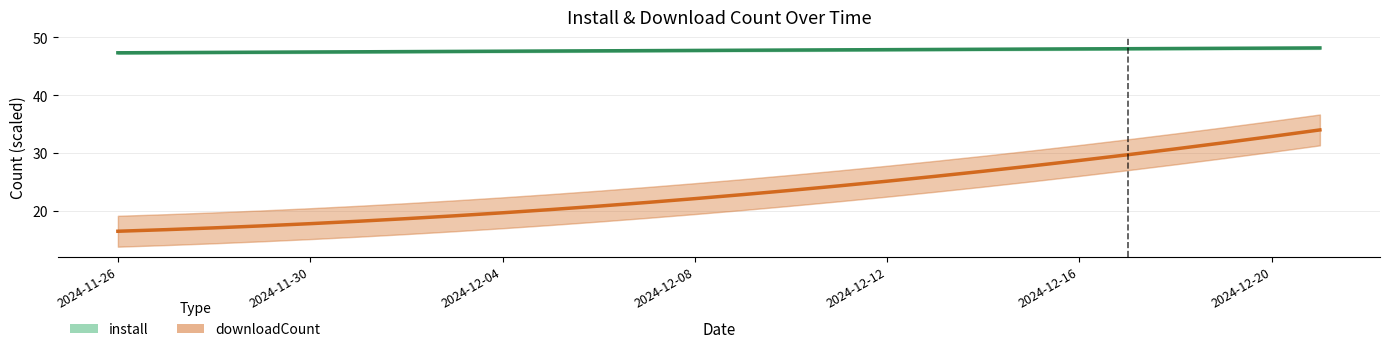

What is the label of the 20th point from the right?

2024-12-20